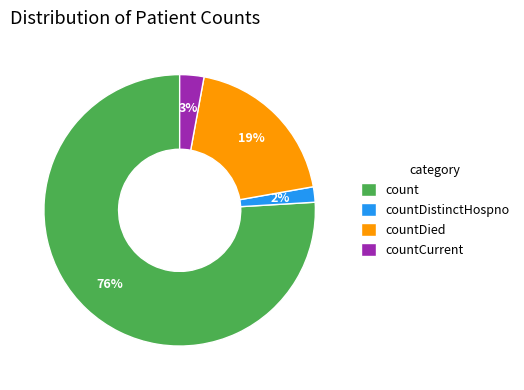

To the nearest percent, what is the average slice percentage?

25%